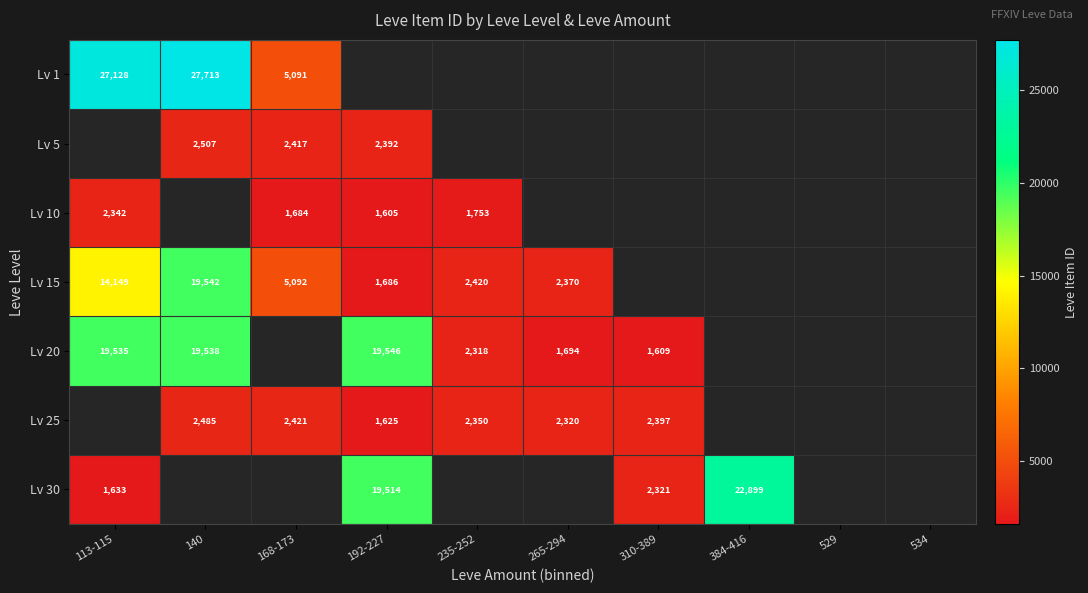

True or false: Lv 15 has a value of 1119 at 235-252.

False